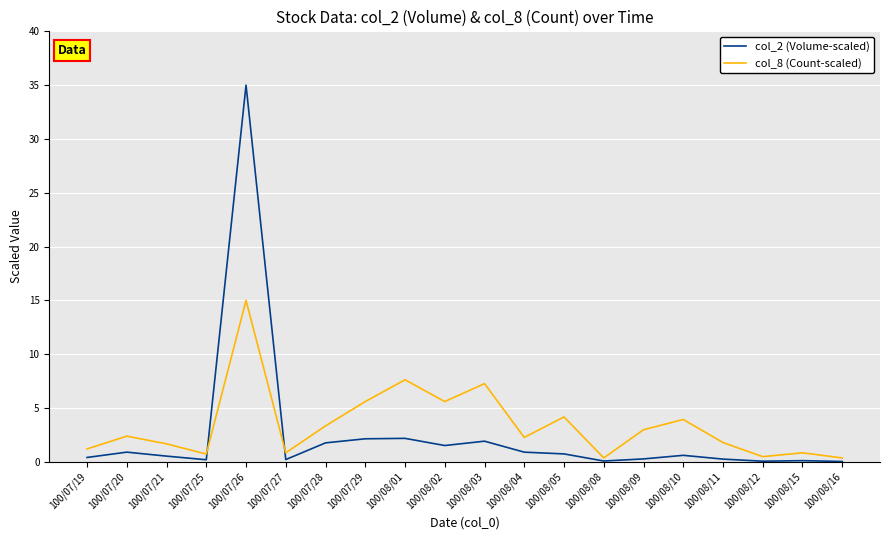

Which series has the largest range (max minus min)?

col_2 (Volume-scaled)